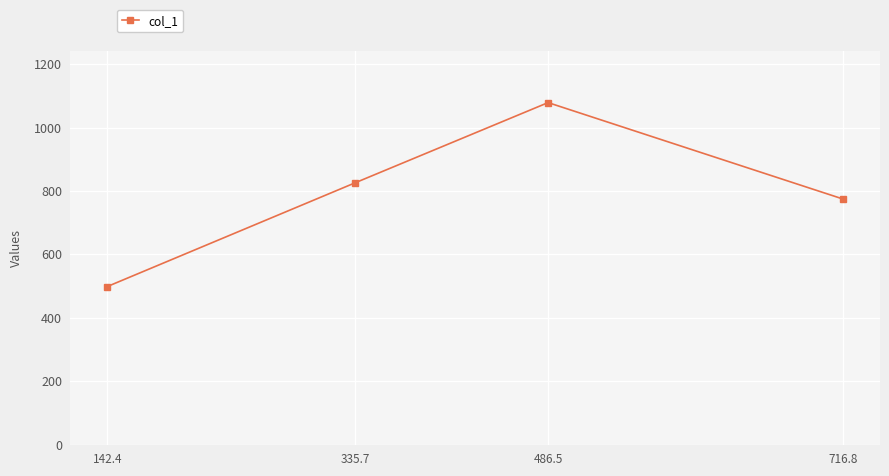

True or false: the data shows 498.6 at 142.4.

True